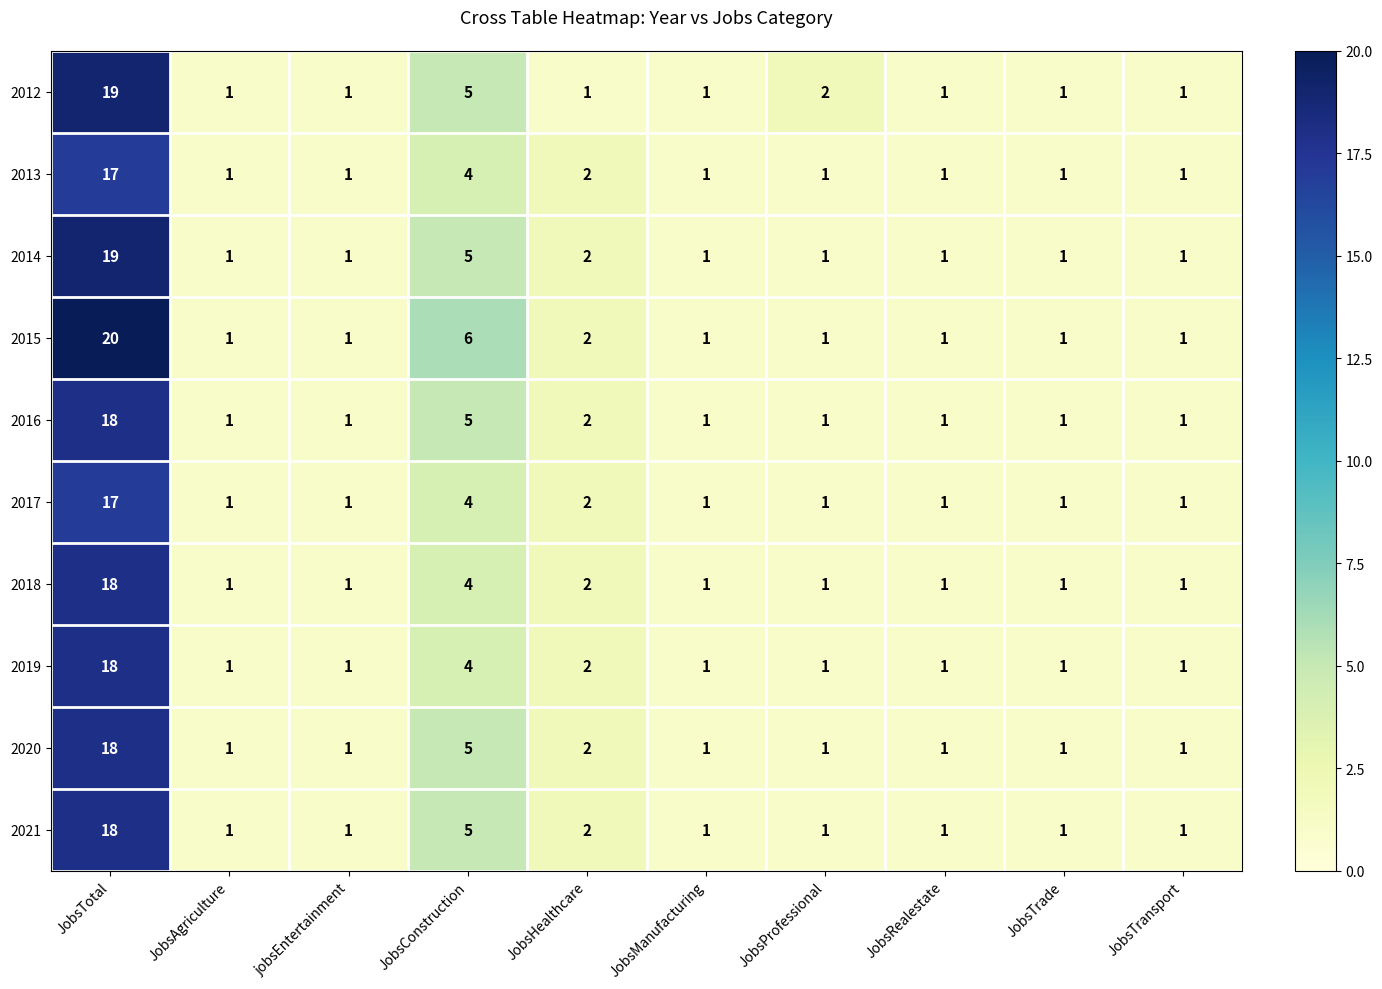

Where is 2012 nearest to the value 10?

JobsConstruction